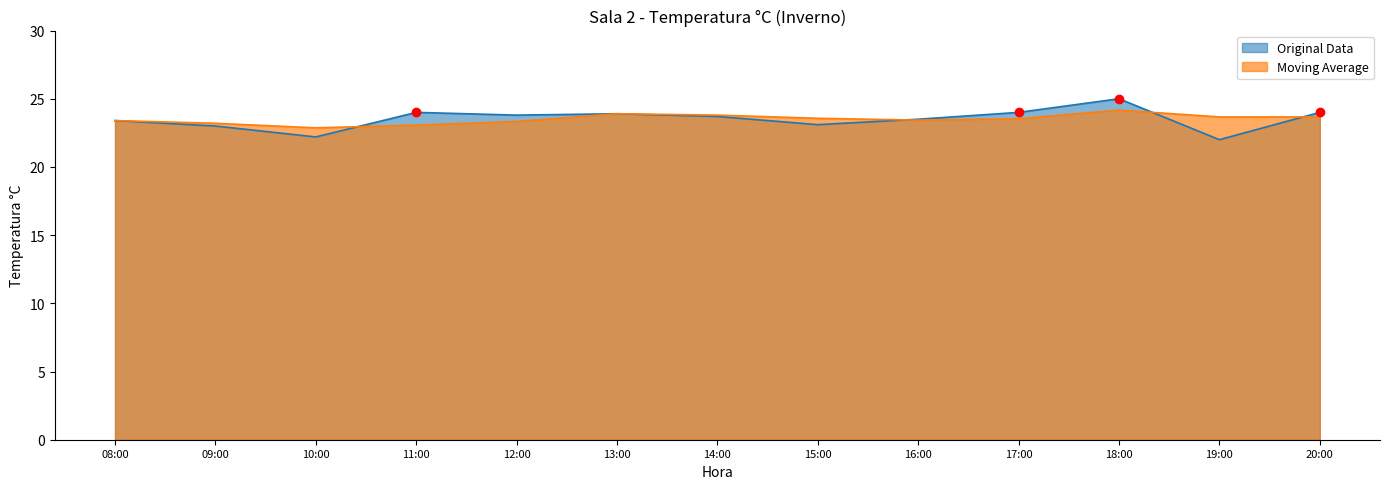

How many lines are shown in the chart?

2